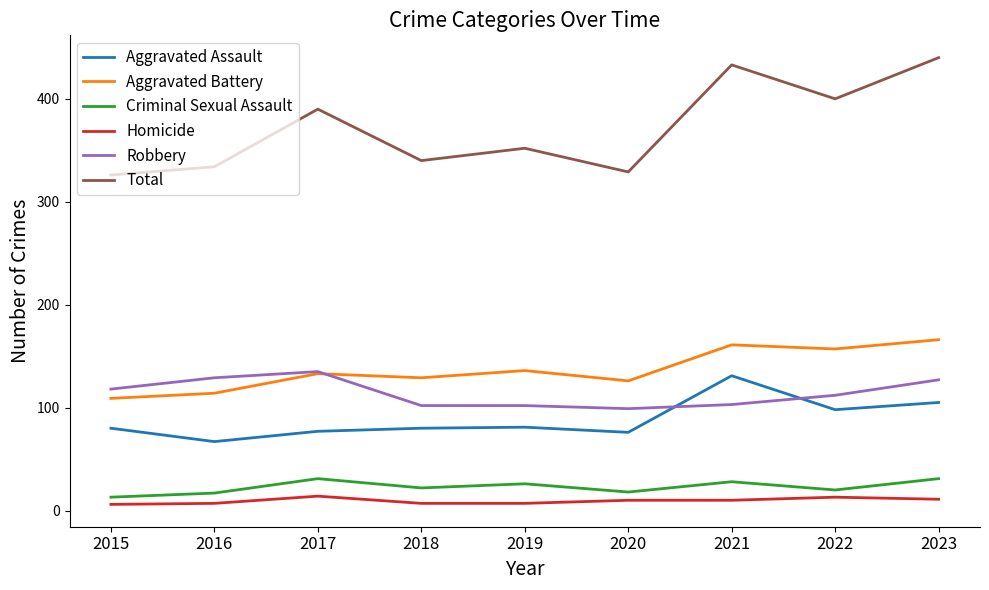

True or false: Criminal Sexual Assault and Robbery cross at least once.

False